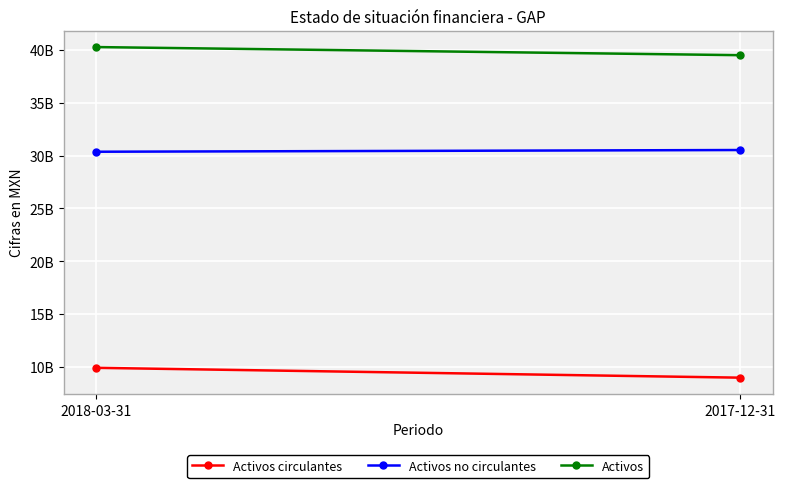

Which series has the largest total across all categories?

Activos